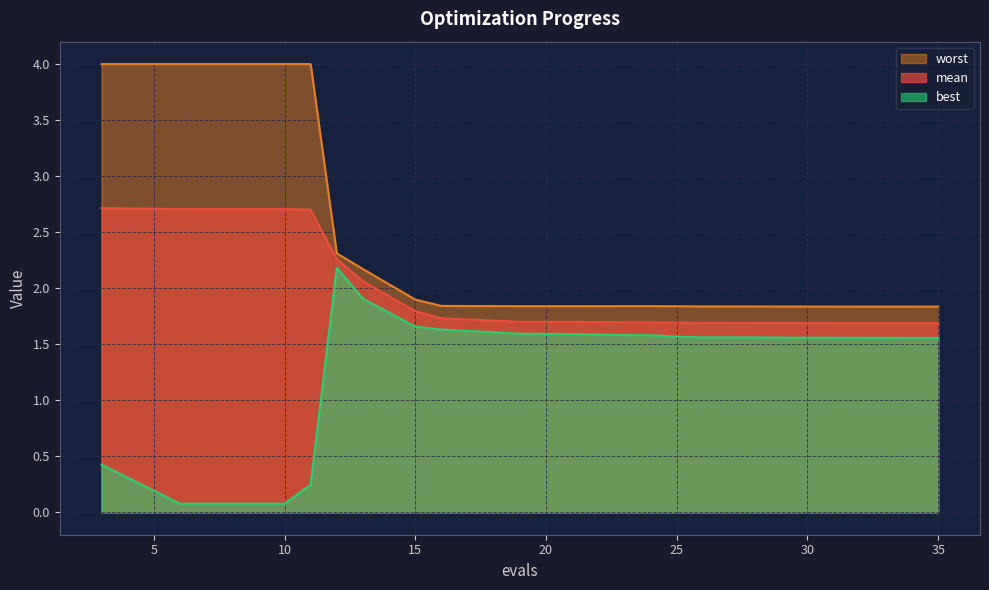

How many lines are shown in the chart?

3